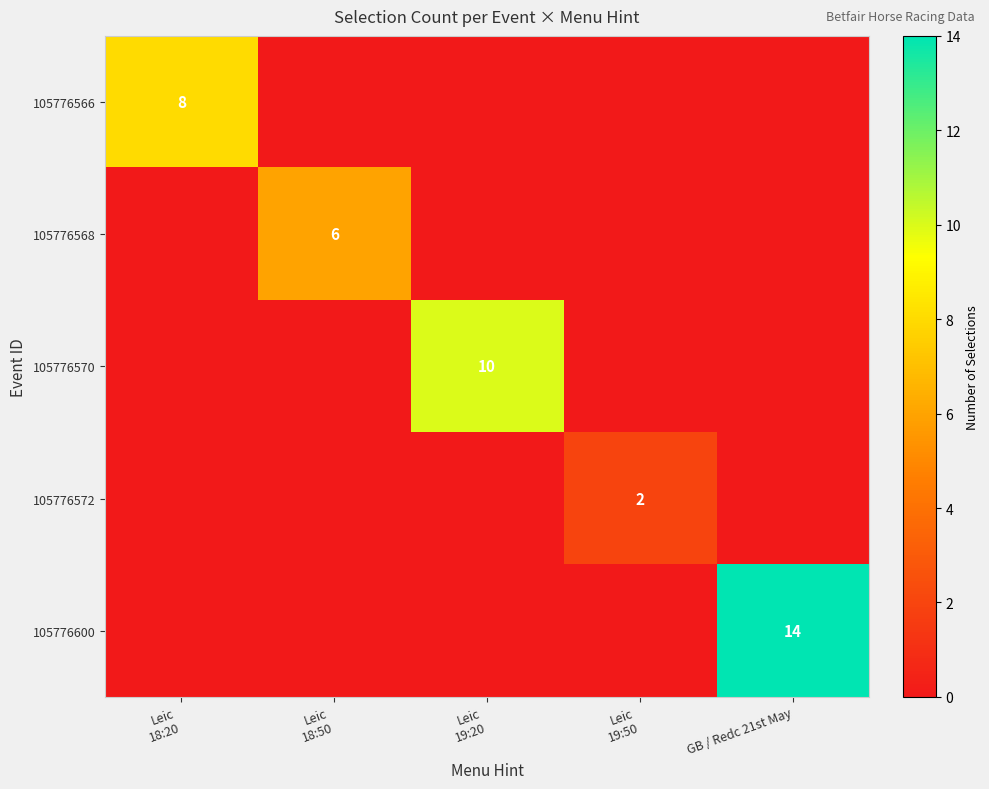

Between Leic 18:50 and Leic 19:50, which series saw the biggest shift?

105776568